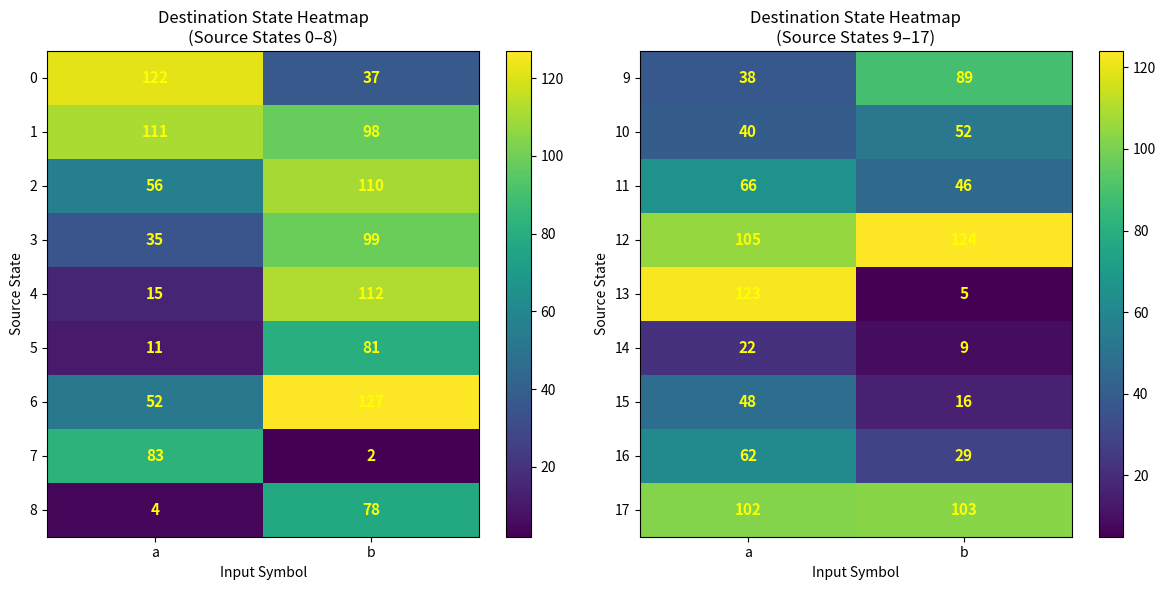

At which label is 9 closest to 63?

a